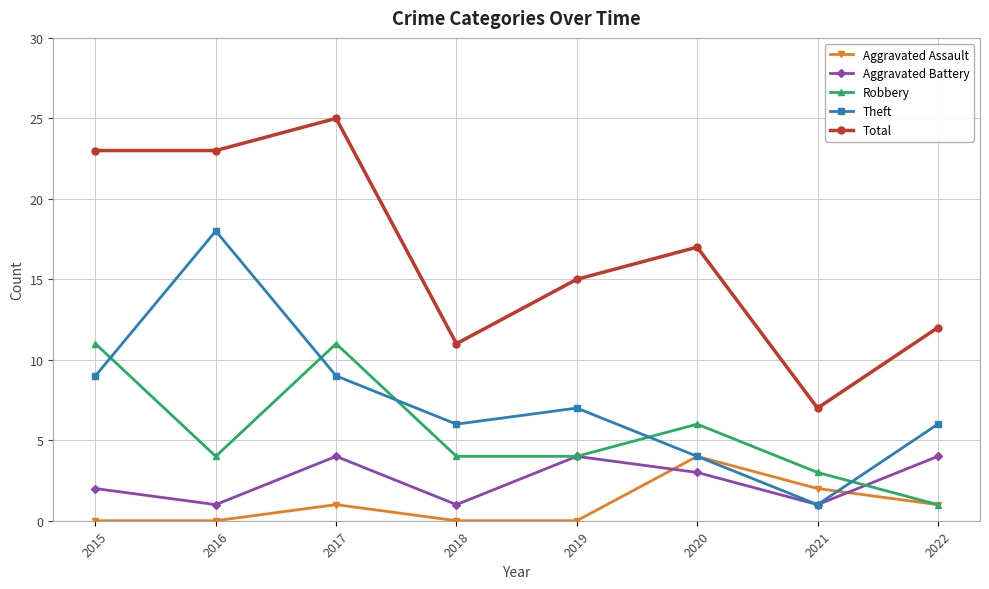

Count the number of data series in this chart.

5